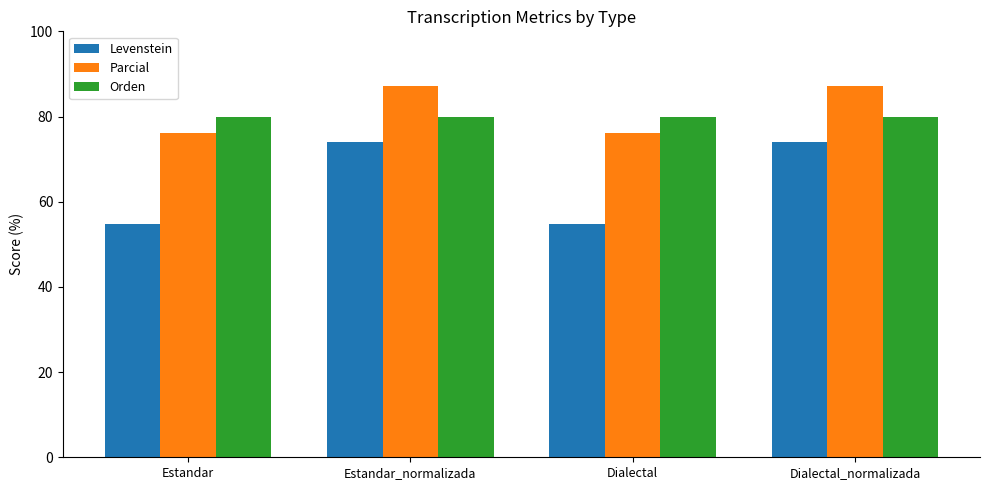

Which series has the largest range (max minus min)?

Levenstein